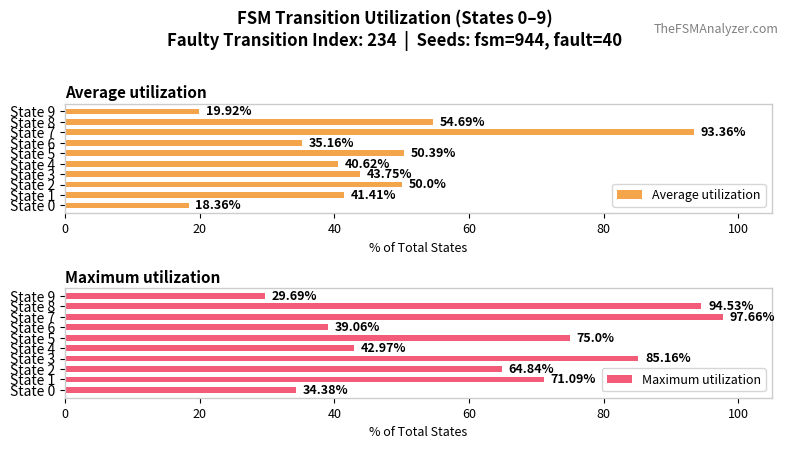

What is the difference between the maximum and minimum values in the Average utilization series?

75.0